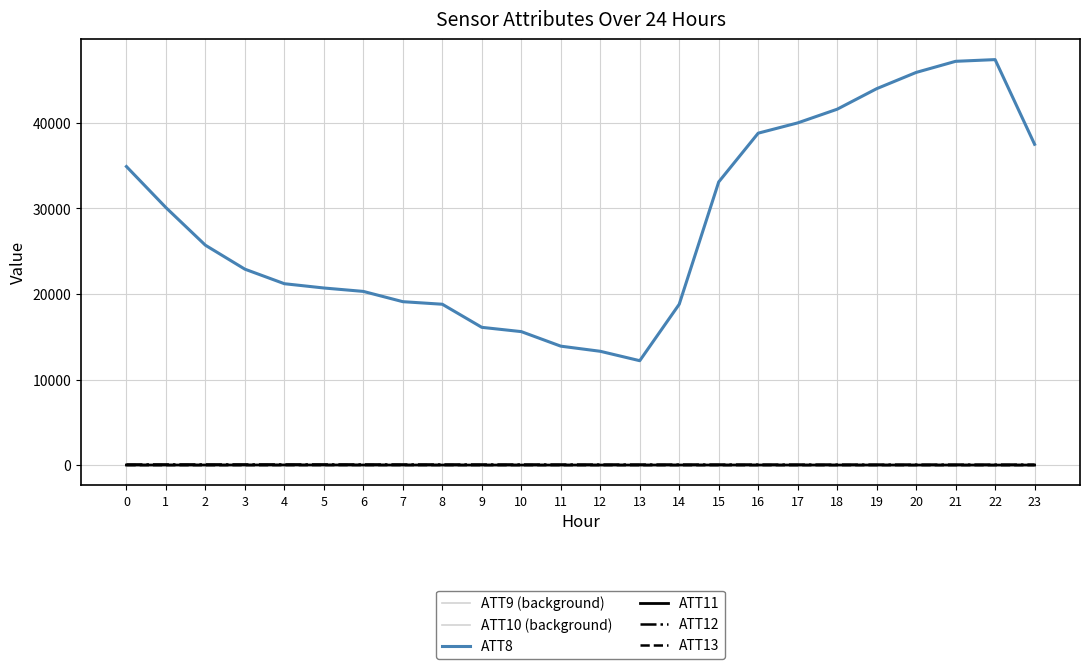

Which series changed the most between 4 and 13?

ATT8